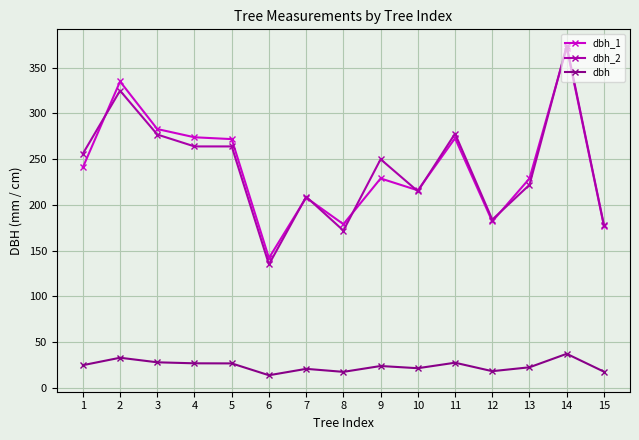

What is the value of the dbh_2 point at the 12th from the left?

184.0